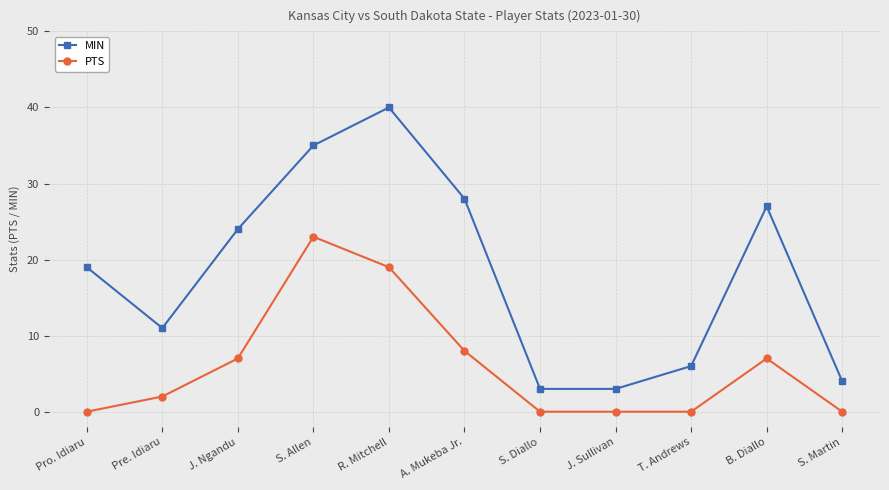

Is this an area chart (filled region under the line)?

No